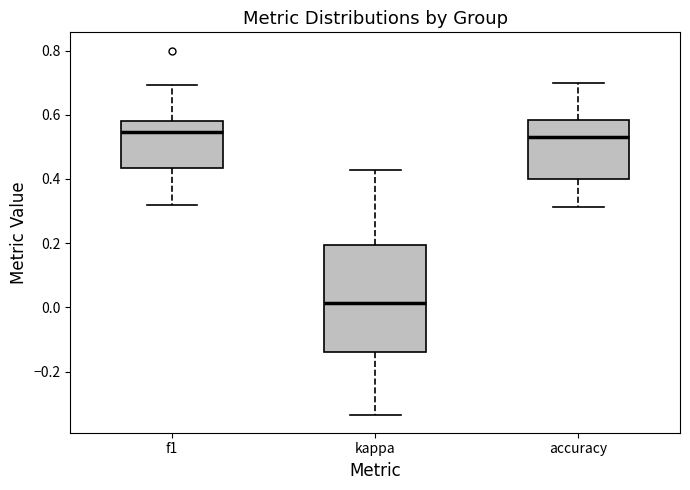

Which box is the tallest, from its lower edge to its upper edge?

kappa